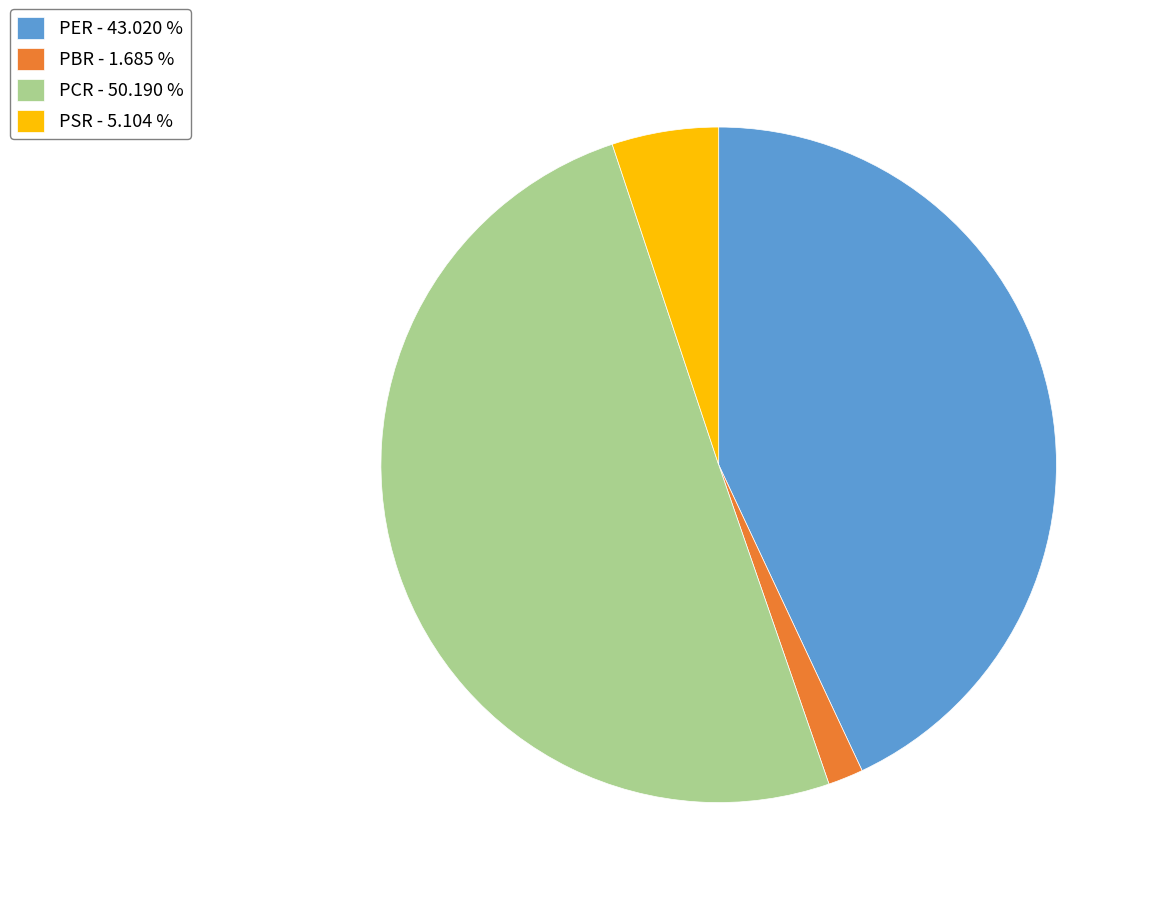

Combined, do PSR and PER account for over 50%?

No